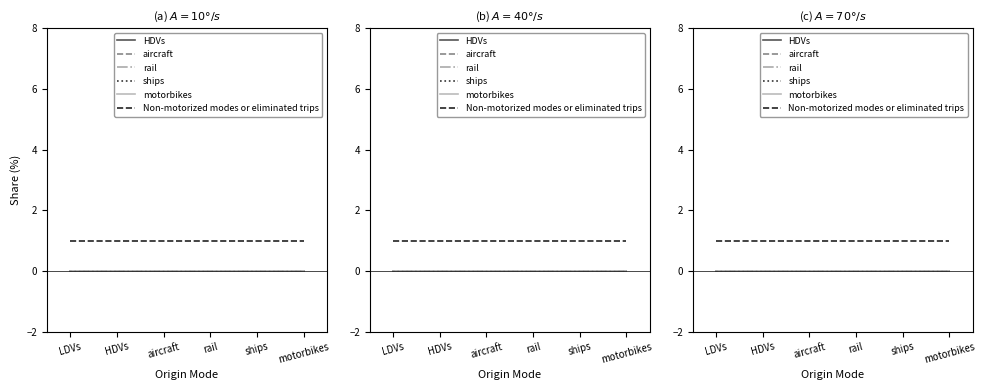

What is the sum of all Non-motorized modes or eliminated trips values?

6